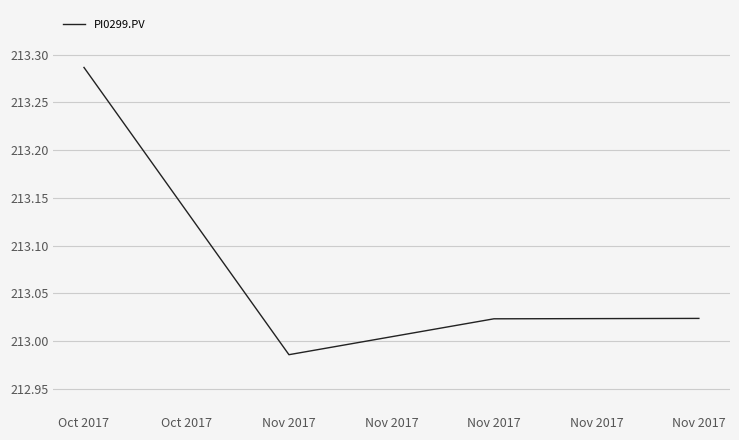

How many distinct data groups are displayed?

1